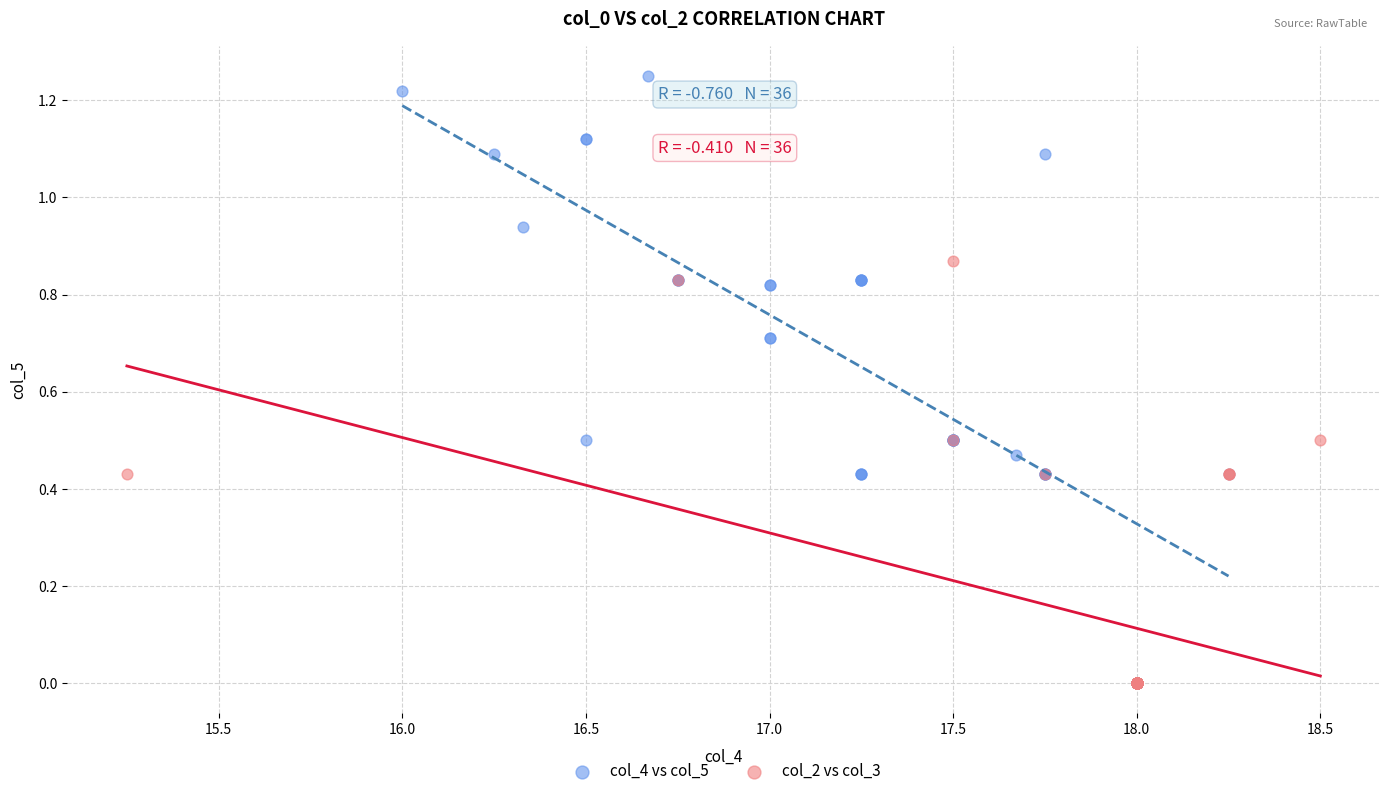

Which series contains the highest Y value?

col_4 vs col_5